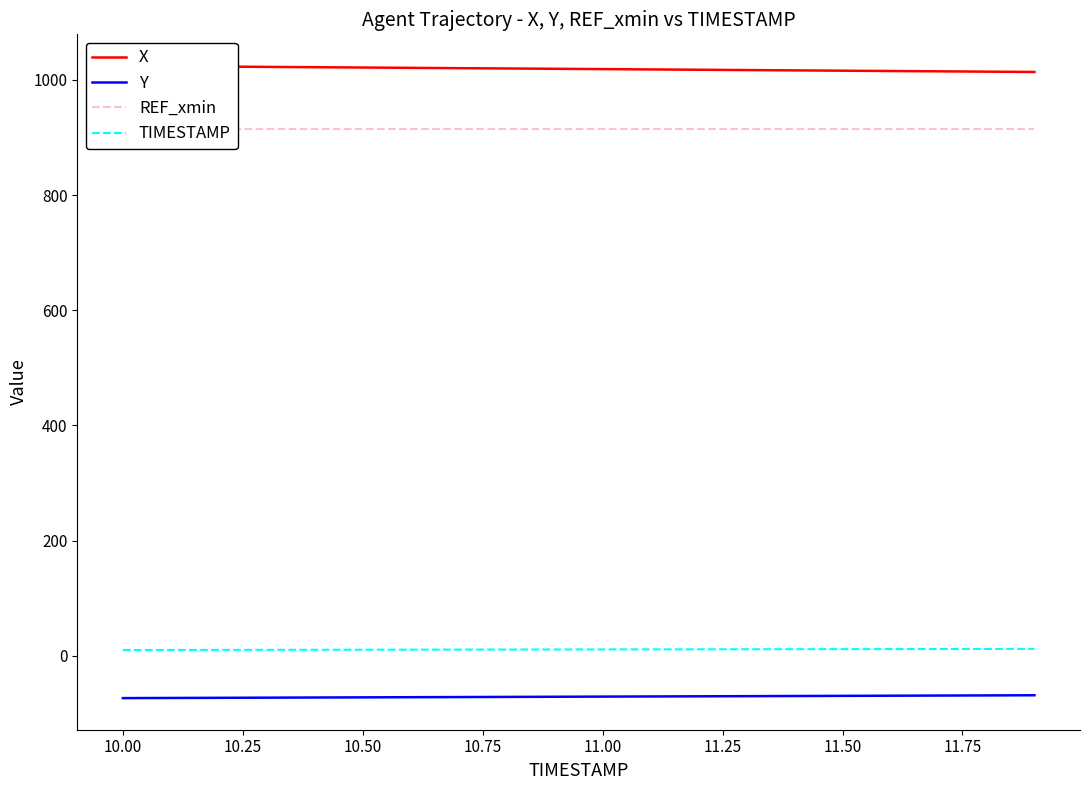

What are all the series names shown in the legend?

X, Y, REF_xmin, TIMESTAMP